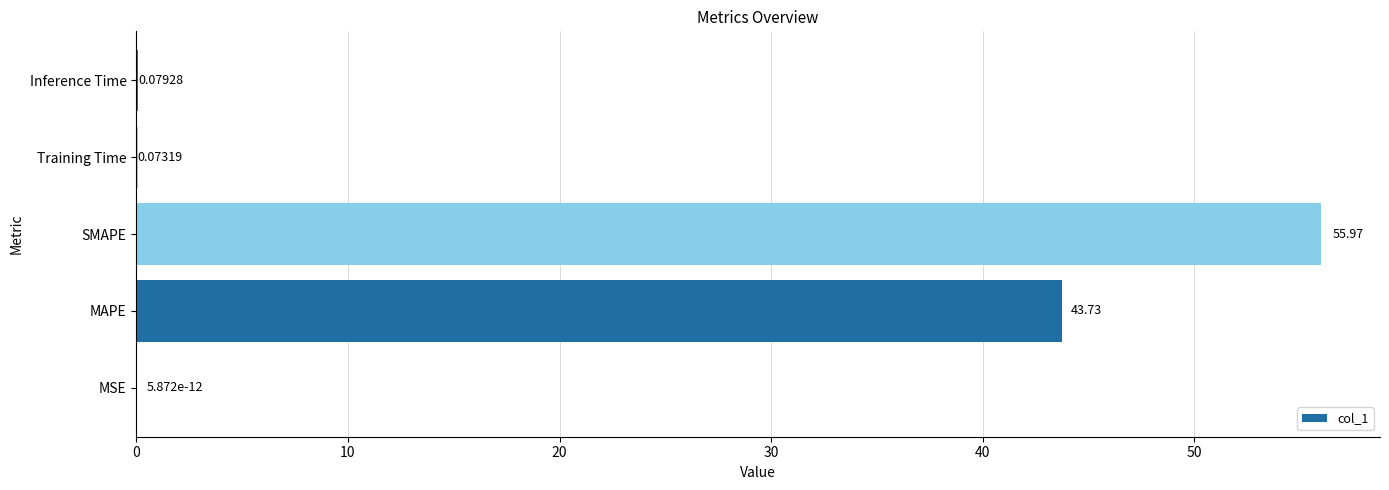

At which label is the value closest to 27?

MAPE